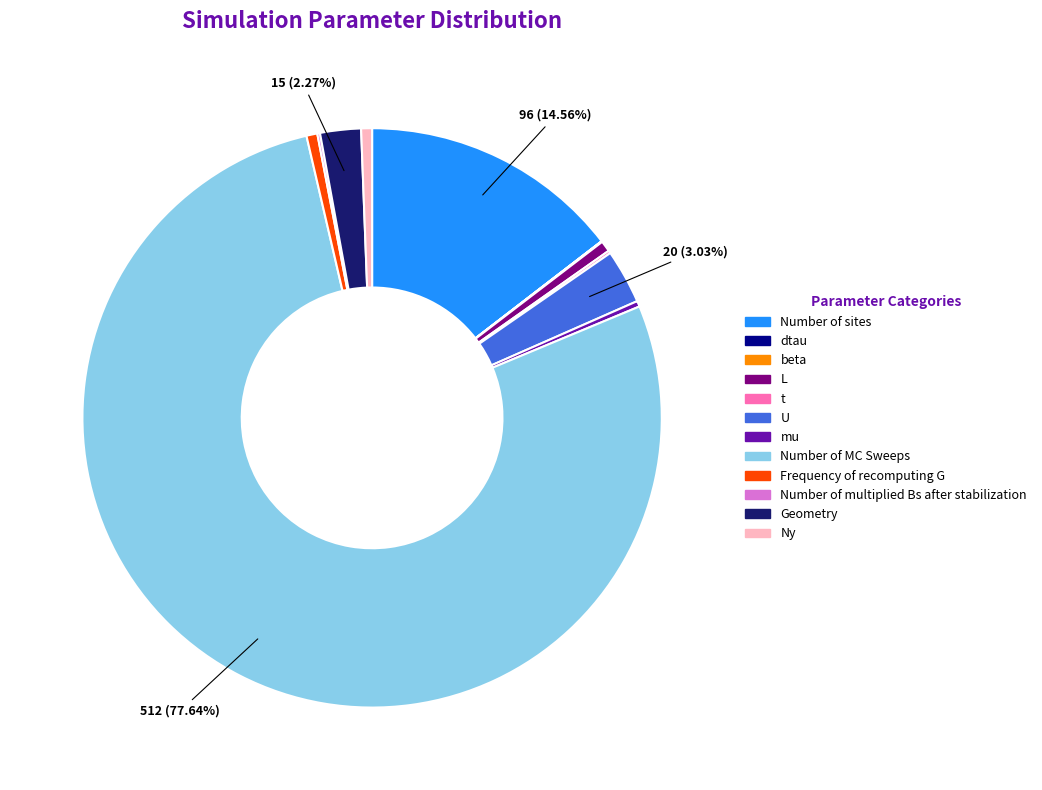

Rank the categories by value from highest to lowest.

Number of MC Sweeps, Number of sites, U, Geometry, L, Frequency of recomputing G, Ny, mu, t, Number of multiplied Bs after stabilization, beta, dtau